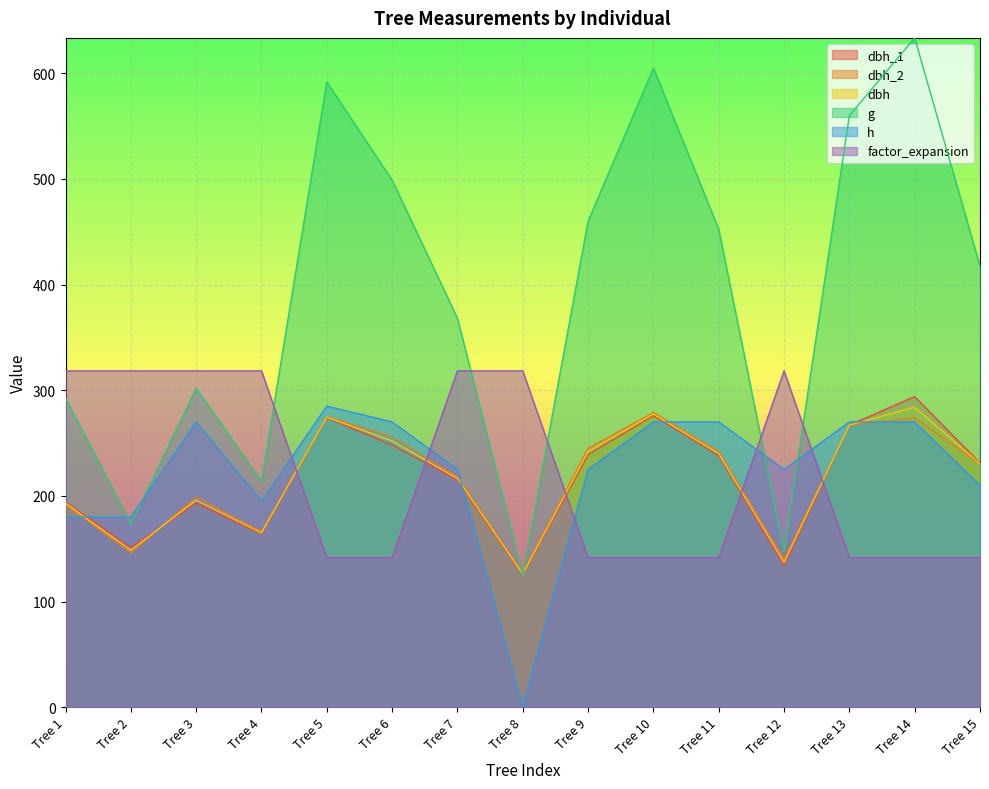

Reading left to right, extract all data points from this chart.

dbh_1: Tree 1=194.0	Tree 2=151.0	Tree 3=193.0	Tree 4=164.0	Tree 5=274.0	Tree 6=248.0	Tree 7=215.0	Tree 8=125.0	Tree 9=239.0	Tree 10=276.0	Tree 11=238.0	Tree 12=134.0	Tree 13=267.0	Tree 14=294.0	Tree 15=231.0
dbh_2: Tree 1=192.0	Tree 2=146.0	Tree 3=199.0	Tree 4=166.0	Tree 5=275.0	Tree 6=256.0	Tree 7=218.0	Tree 8=127.0	Tree 9=245.0	Tree 10=279.0	Tree 11=242.0	Tree 12=140.0	Tree 13=267.0	Tree 14=274.0	Tree 15=230.0
dbh: Tree 1=193.0	Tree 2=148.5	Tree 3=196.0	Tree 4=165.0	Tree 5=274.5	Tree 6=252.0	Tree 7=216.5	Tree 8=126.0	Tree 9=242.0	Tree 10=277.5	Tree 11=240.0	Tree 12=137.0	Tree 13=267.0	Tree 14=284.0	Tree 15=230.5
g: Tree 1=292.6	Tree 2=173.2	Tree 3=301.7	Tree 4=213.8	Tree 5=591.8	Tree 6=498.8	Tree 7=368.1	Tree 8=124.7	Tree 9=460.0	Tree 10=604.8	Tree 11=452.4	Tree 12=147.4	Tree 13=559.9	Tree 14=633.5	Tree 15=417.3
h: Tree 1=180.0	Tree 2=180.0	Tree 3=270.0	Tree 4=195.0	Tree 5=285.0	Tree 6=270.0	Tree 7=225.0	Tree 8=0.0	Tree 9=225.0	Tree 10=270.0	Tree 11=270.0	Tree 12=225.0	Tree 13=270.0	Tree 14=270.0	Tree 15=210.0
factor_expansion: Tree 1=318.3	Tree 2=318.3	Tree 3=318.3	Tree 4=318.3	Tree 5=141.5	Tree 6=141.5	Tree 7=318.3	Tree 8=318.3	Tree 9=141.5	Tree 10=141.5	Tree 11=141.5	Tree 12=318.3	Tree 13=141.5	Tree 14=141.5	Tree 15=141.5